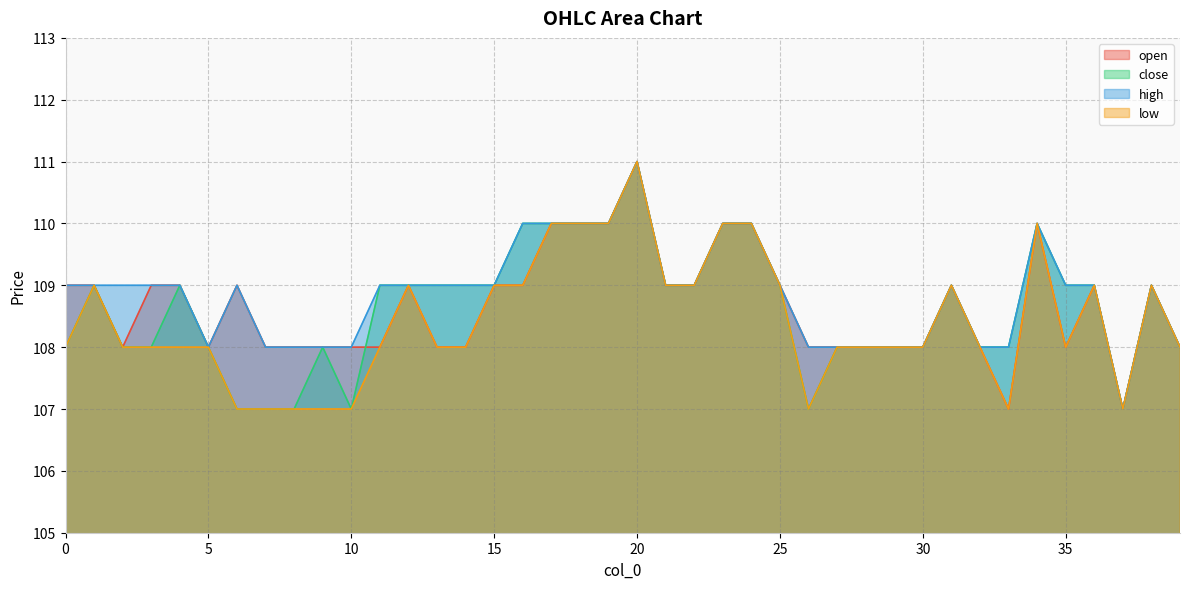

What is the sum of the close values at 24 and 17?

220